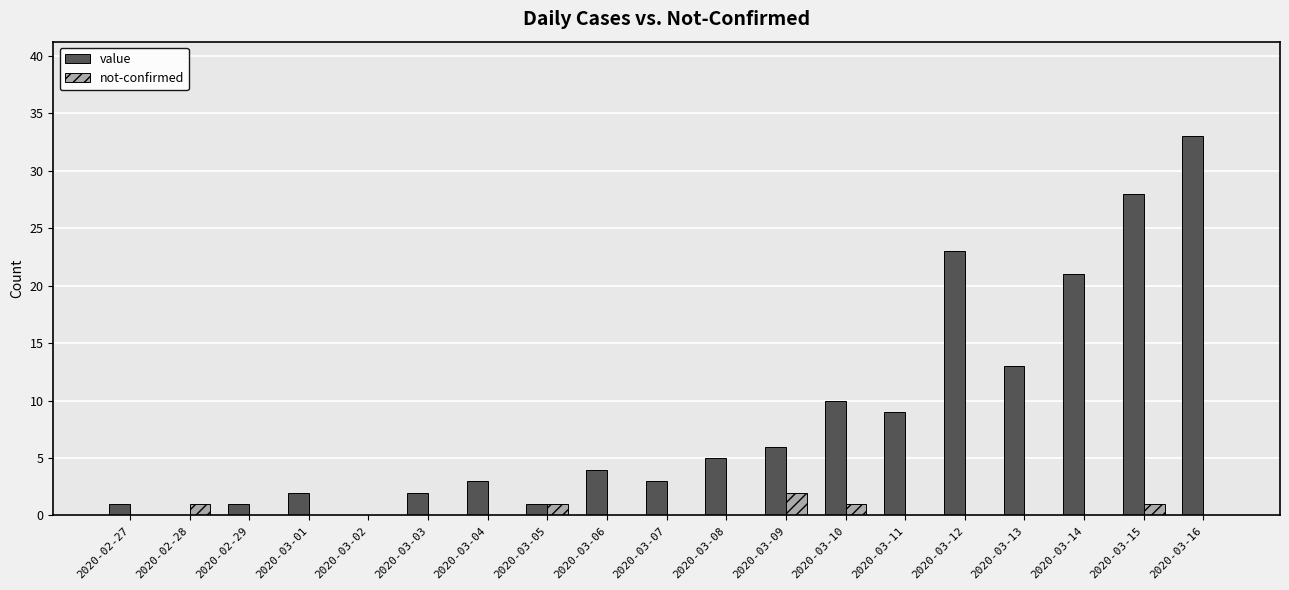

Reading left to right, list all the values displayed in this chart.

value: 2020-02-27=1	2020-02-28=0	2020-02-29=1	2020-03-01=2	2020-03-02=0	2020-03-03=2	2020-03-04=3	2020-03-05=1	2020-03-06=4	2020-03-07=3	2020-03-08=5	2020-03-09=6	2020-03-10=10	2020-03-11=9	2020-03-12=23	2020-03-13=13	2020-03-14=21	2020-03-15=28	2020-03-16=33
not-confirmed: 2020-02-27=0	2020-02-28=1	2020-02-29=0	2020-03-01=0	2020-03-02=0	2020-03-03=0	2020-03-04=0	2020-03-05=1	2020-03-06=0	2020-03-07=0	2020-03-08=0	2020-03-09=2	2020-03-10=1	2020-03-11=0	2020-03-12=0	2020-03-13=0	2020-03-14=0	2020-03-15=1	2020-03-16=0